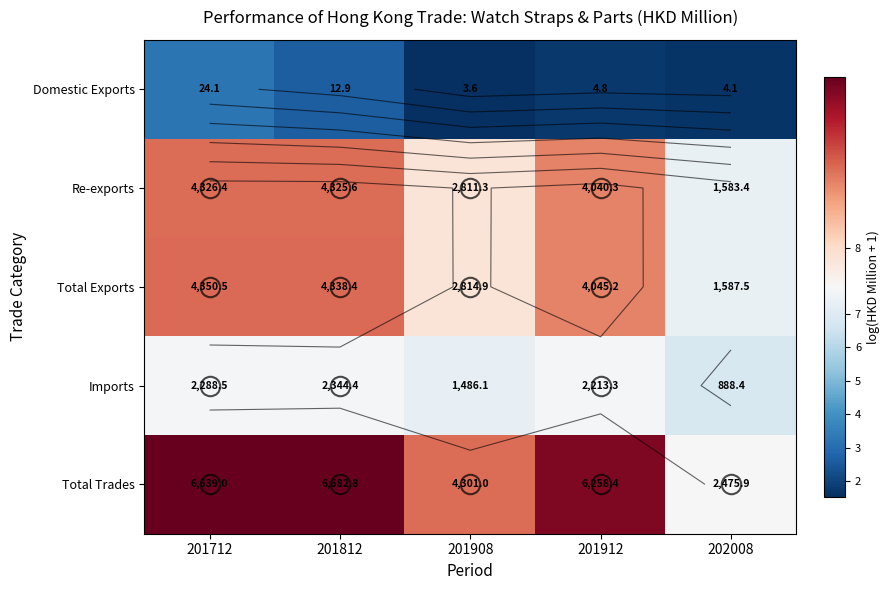

Where is Re-exports nearest to the value 7?

202008